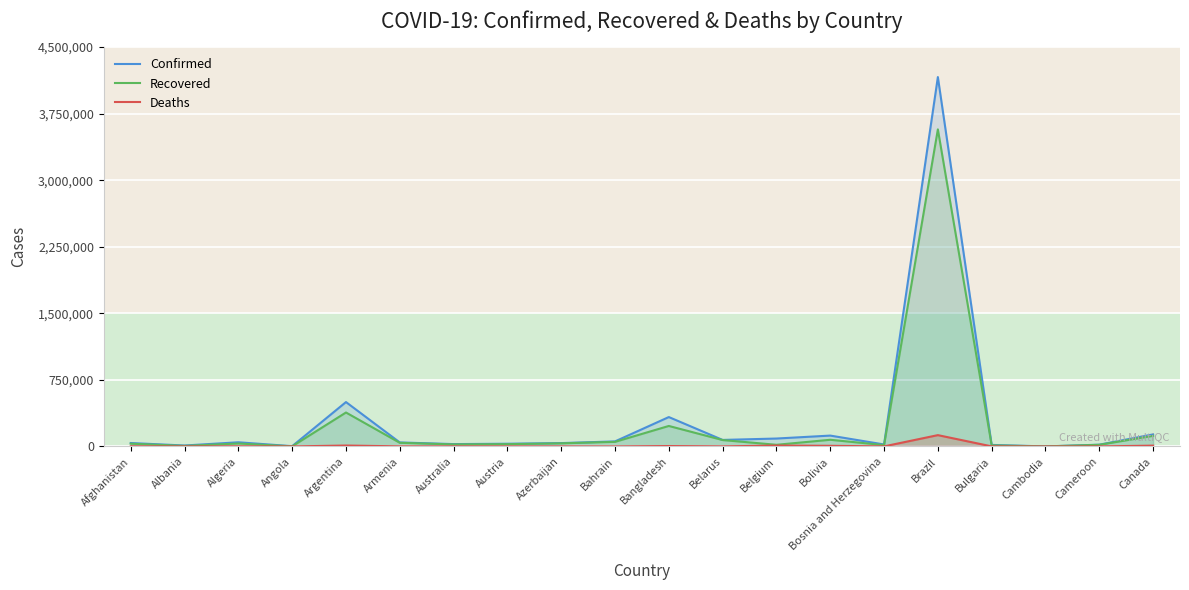

Between Armenia and Albania, which is larger?

Armenia